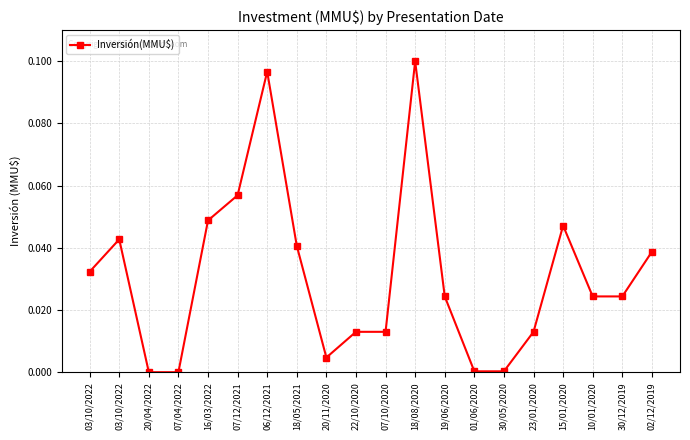

Is this an area chart (filled region under the line)?

No